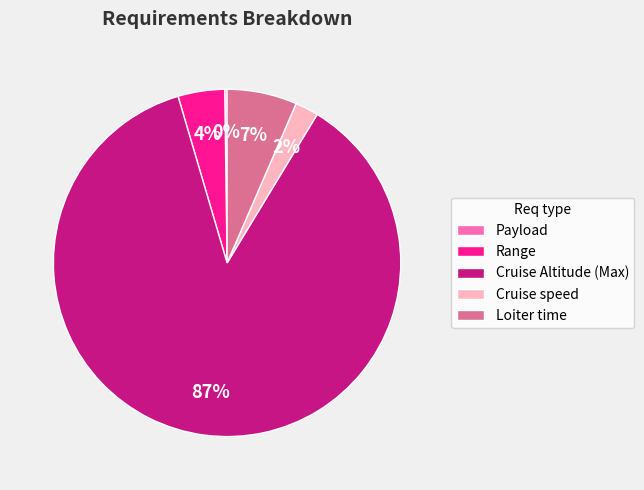

To the nearest percent, what is the difference between the largest and smallest slice percentages?

87%